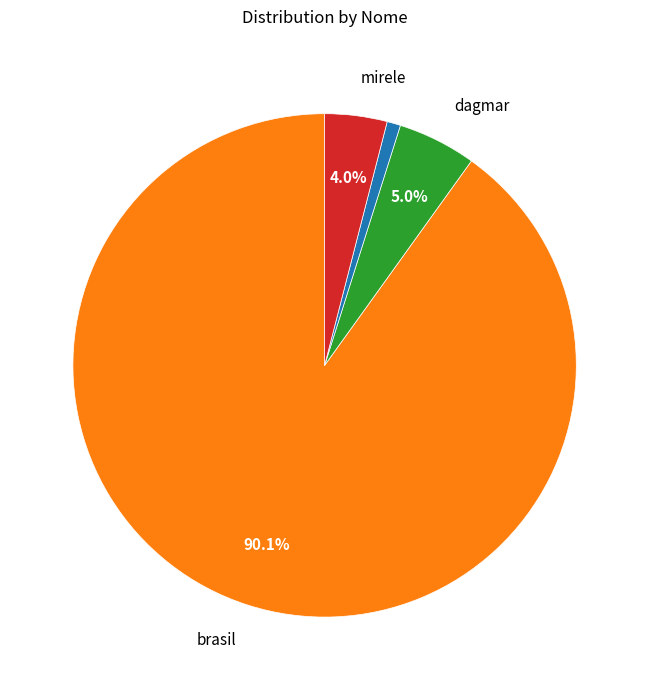

Is there a majority slice in this chart?

Yes